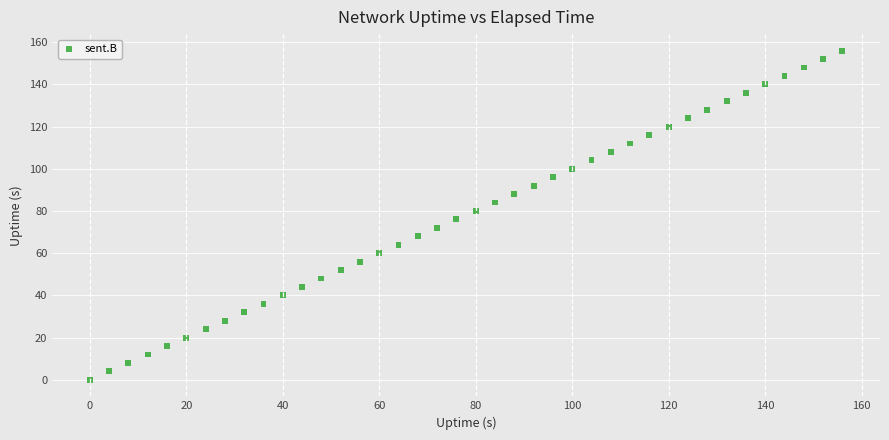

What is the range of X values (max minus min)?

156